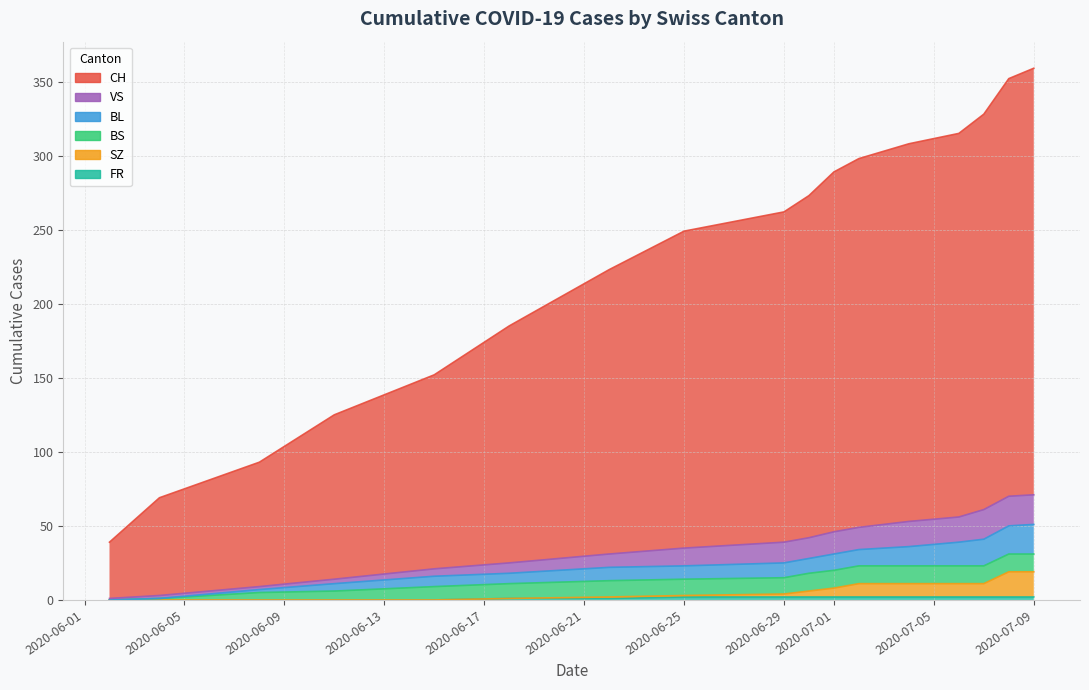

True or false: SZ and BL cross at least once.

False